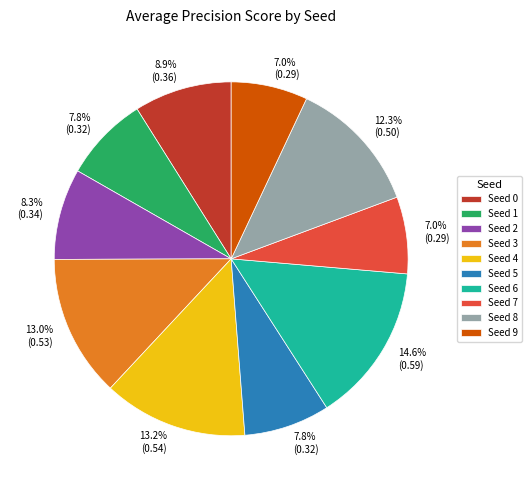

Is there a majority slice in this chart?

No